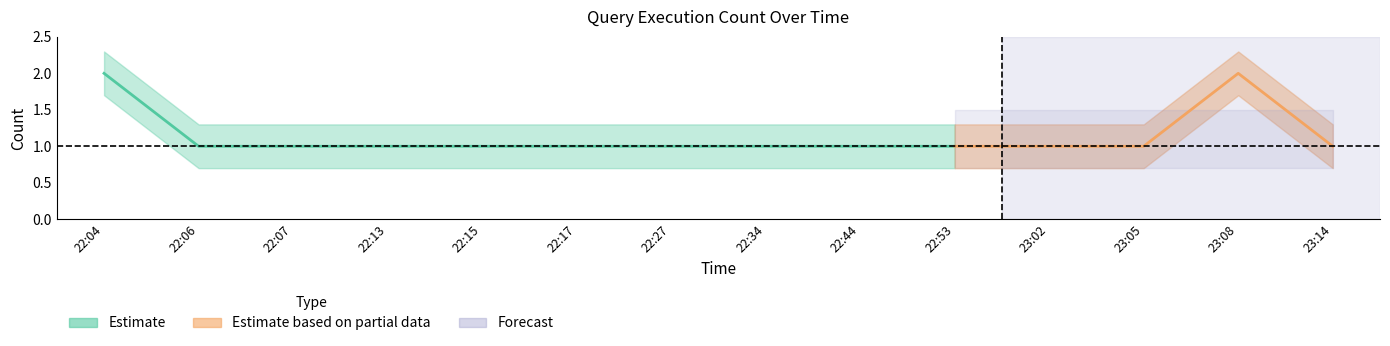

What is the difference between the maximum and minimum values?

1